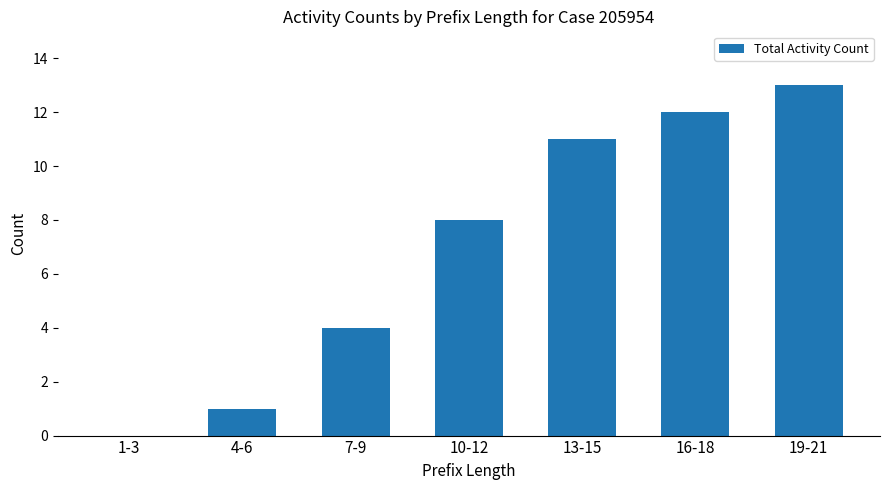

Which label corresponds to the largest value in the chart?

19-21